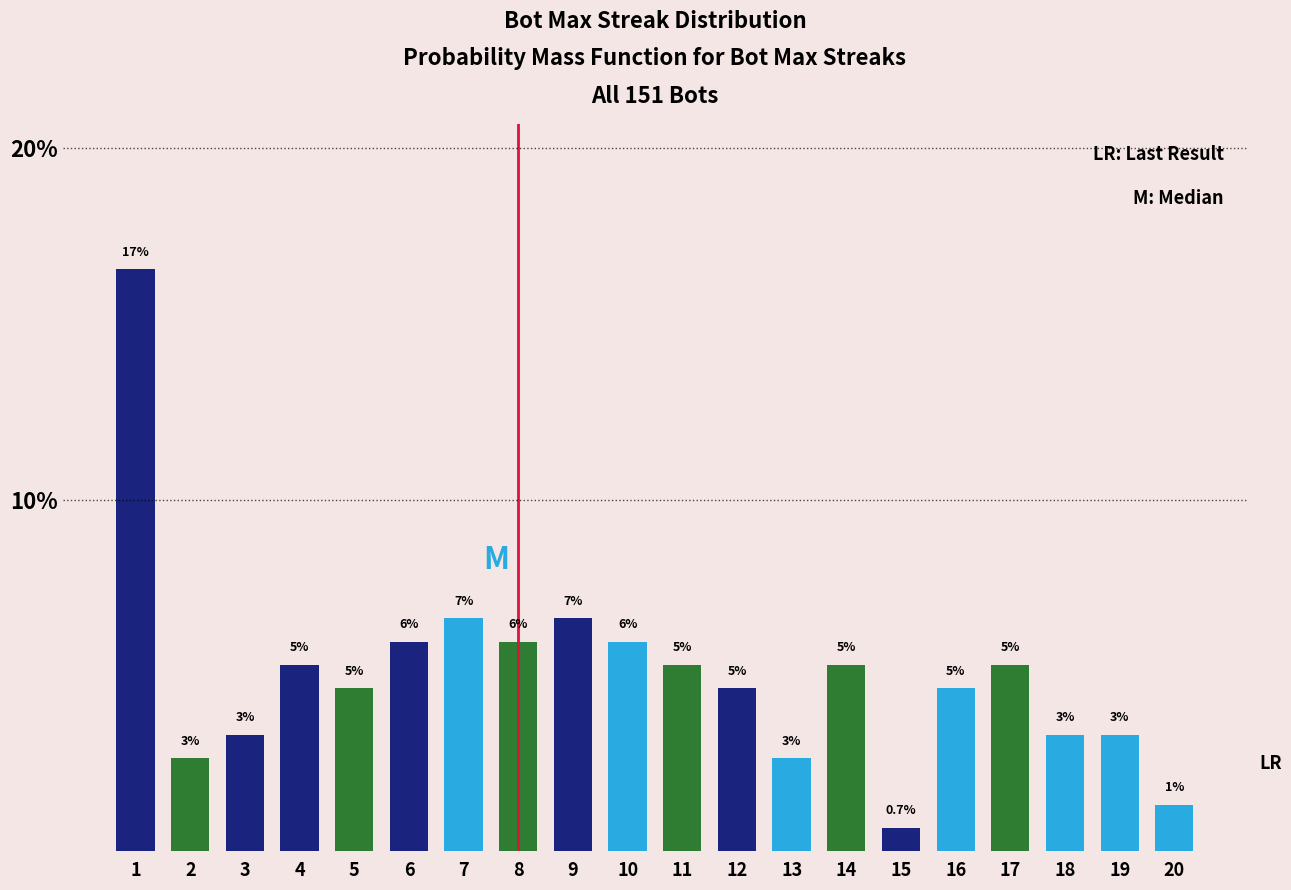

How many bars are there in total?

20